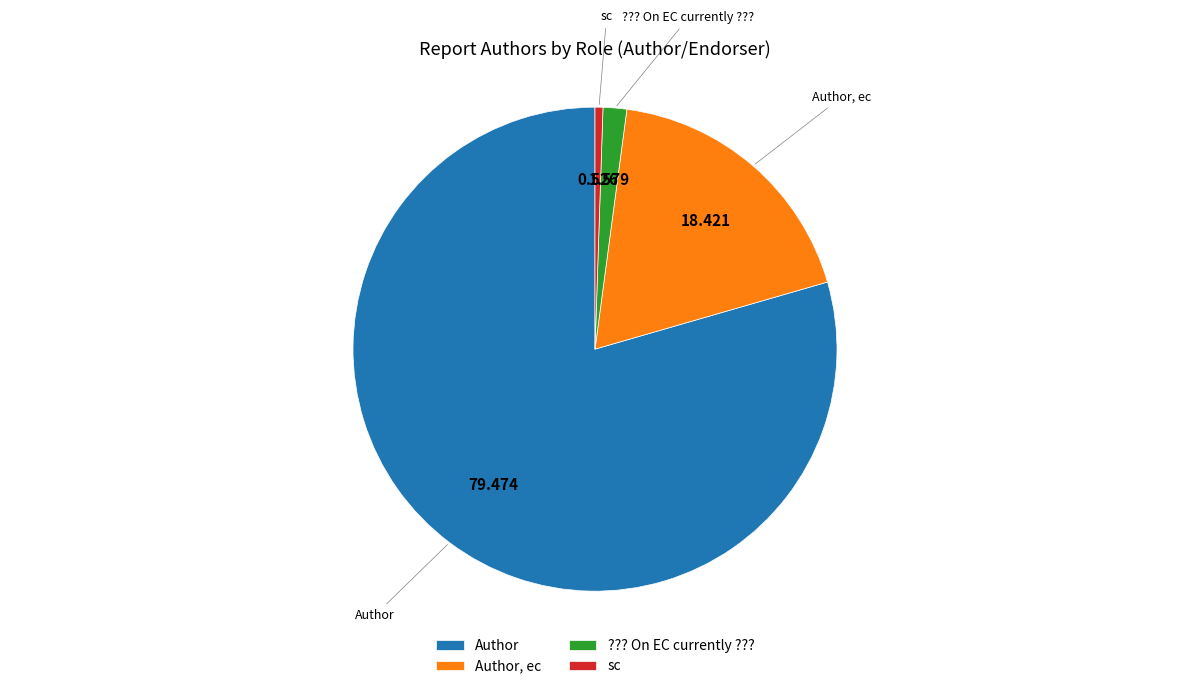

What is the majority slice?

Author